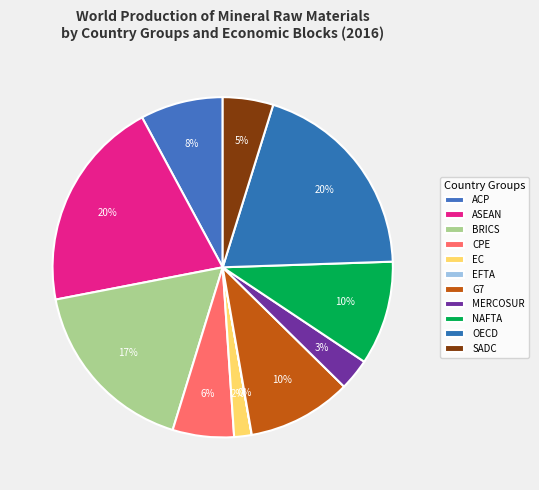

To the nearest percent, what is the average slice percentage?

9%